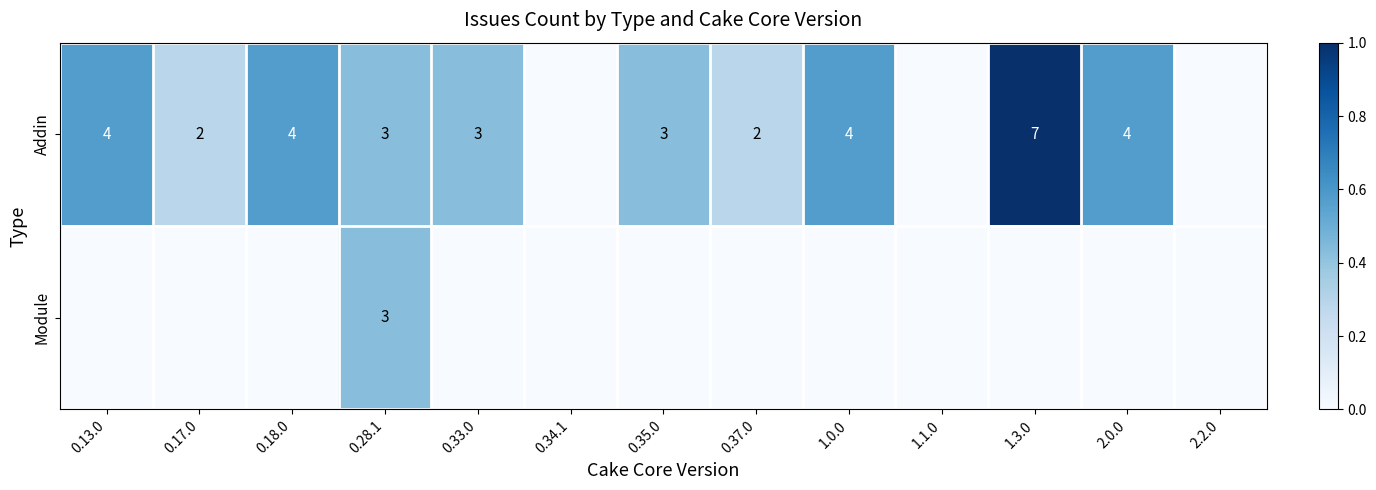

True or false: Addin has a value of 0.1 at 0.17.0.

False